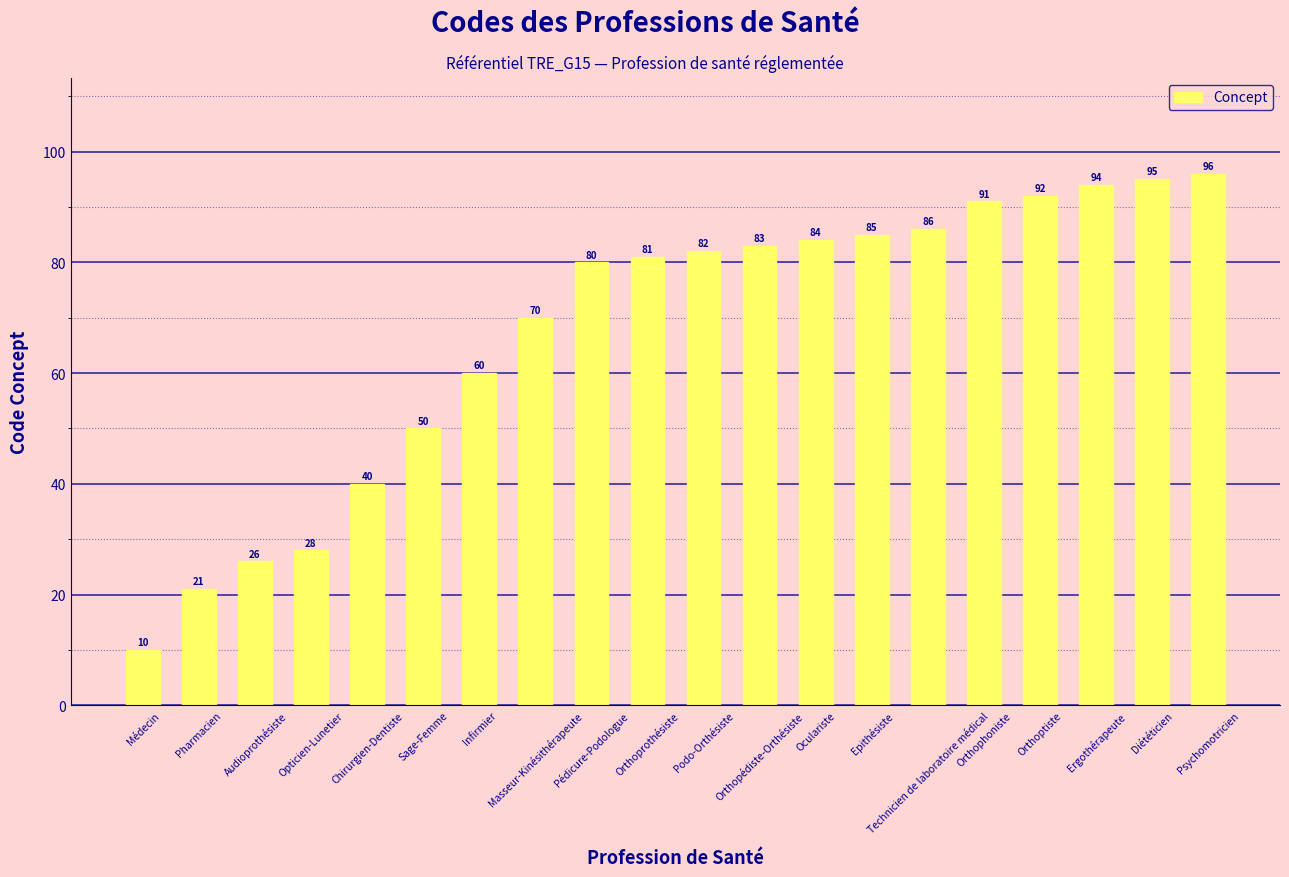

What is the average value?

68